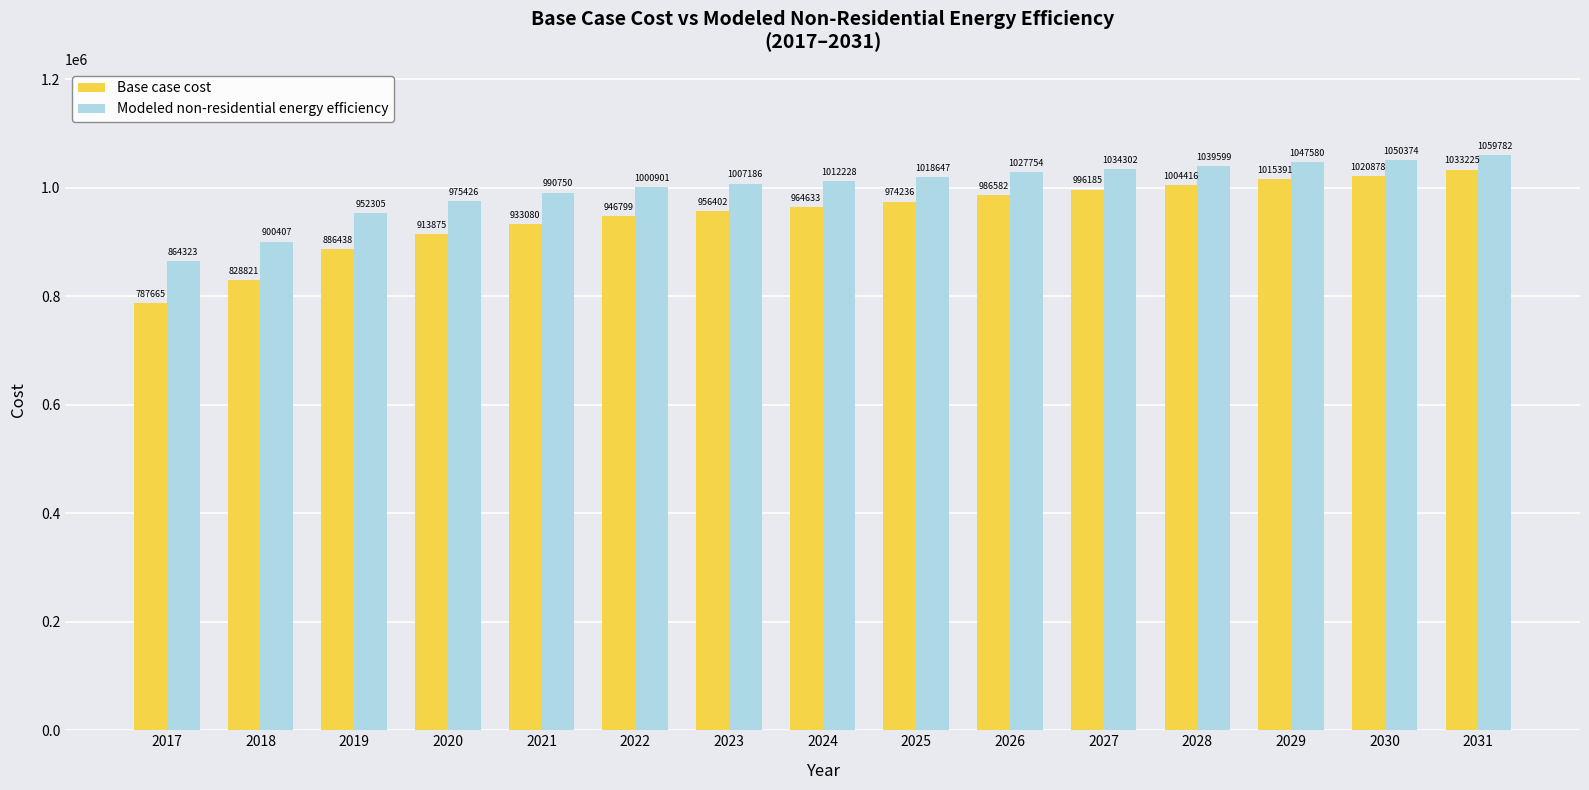

Is it true that Modeled non-residential energy efficiency equals 1444876.0 at 2031?

False